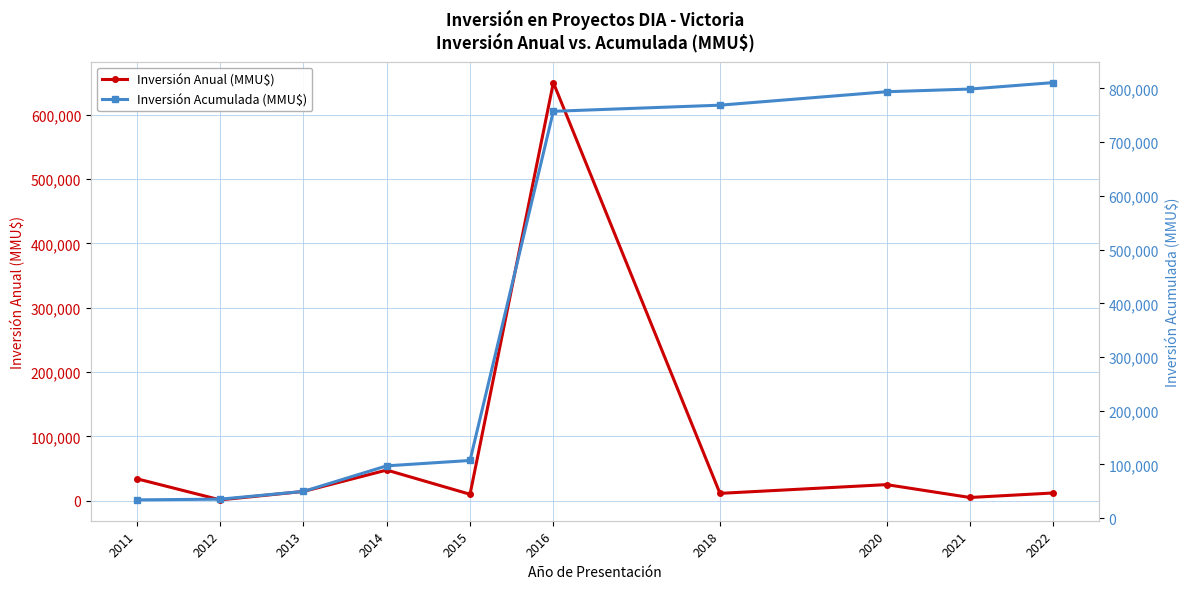

What is the sum of all Inversión Acumulada (MMU$) values?

4254182